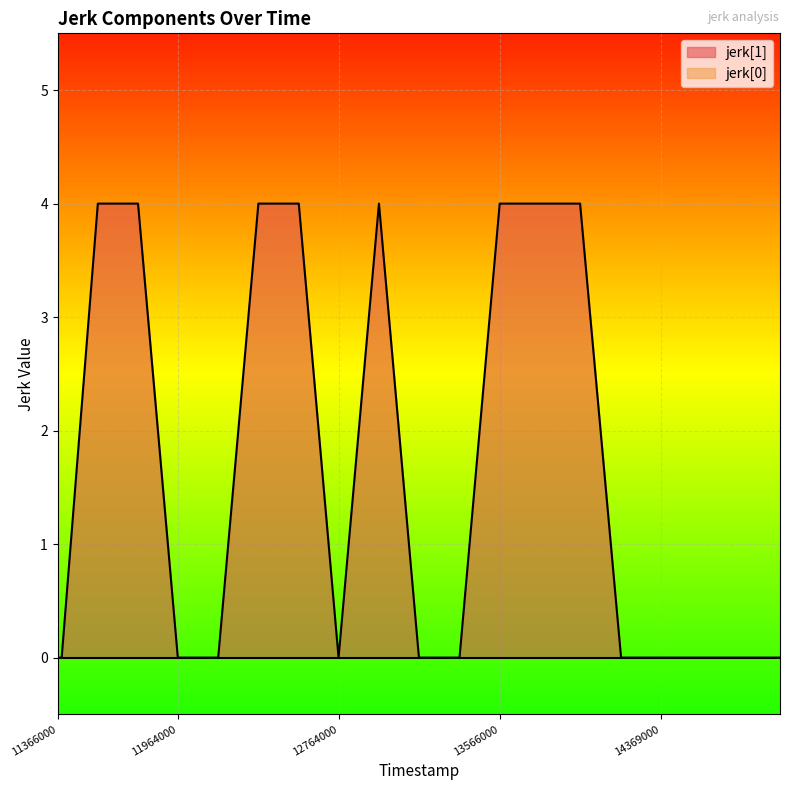

Where is the first local minimum?

12764000